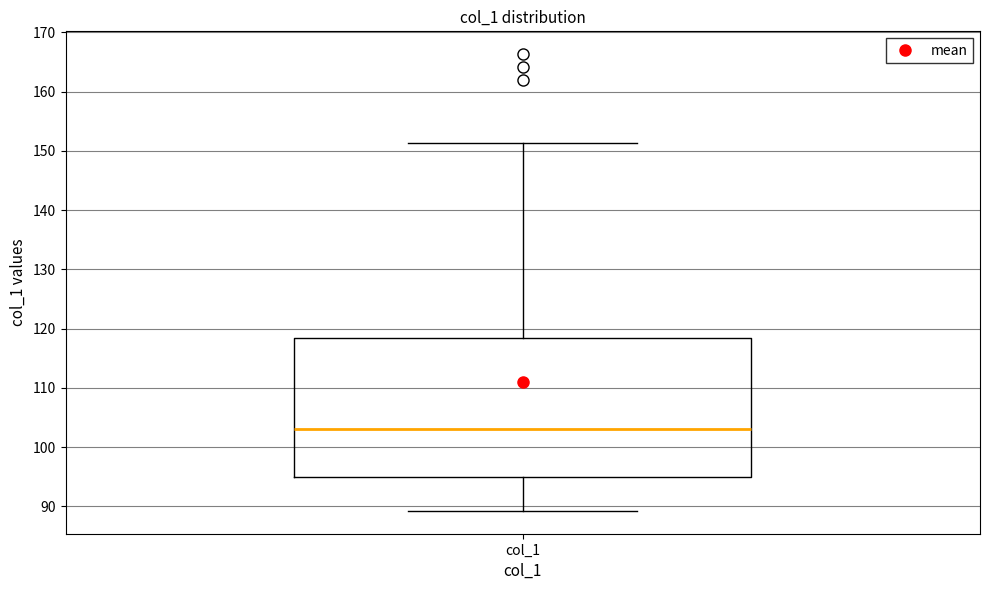

Where is the upper edge of the box for col_1 on the y-axis? The values are not printed on the chart, so give them approximately, as read against the axis.

118